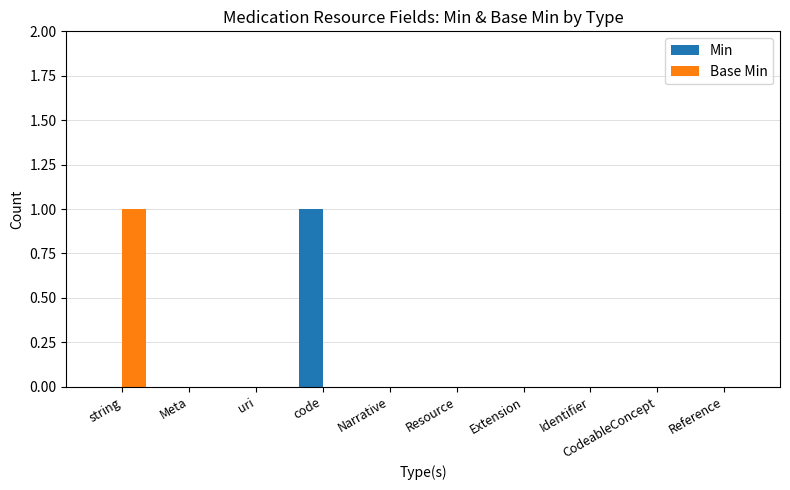

What are all the series names shown in the legend?

Min, Base Min